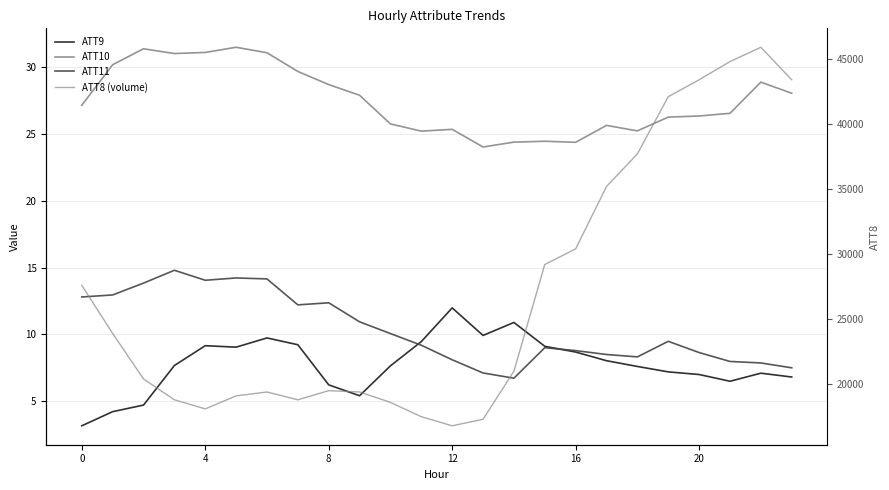

In ATT10, how many points are lower than both neighbors (excluding endpoints)?

5